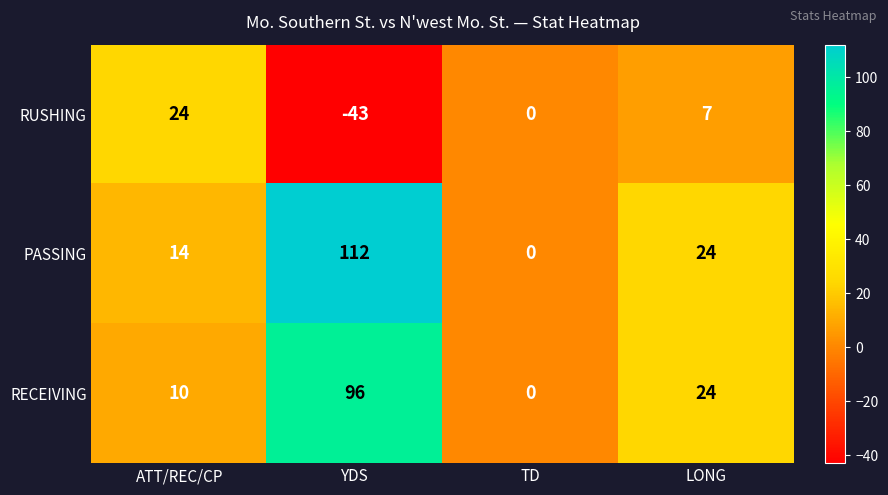

Reading left to right, transcribe all the data shown in this chart.

RUSHING: ATT/REC/CP=24	YDS=-43	TD=0	LONG=7
PASSING: ATT/REC/CP=14	YDS=112	TD=0	LONG=24
RECEIVING: ATT/REC/CP=10	YDS=96	TD=0	LONG=24